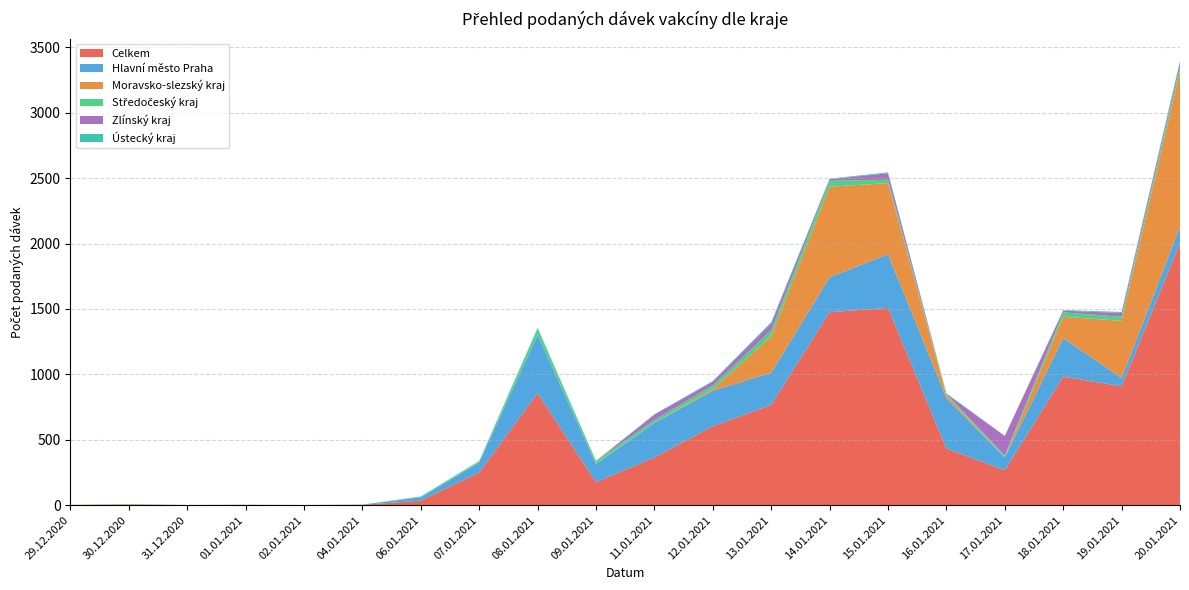

Reading left to right, transcribe all the data shown in this chart.

Celkem: 1	4	1	2	1	3	34	251	856	175	365	603	767	1475	1508	432	267	982	909	2002
Hlavní město Praha: 0	1	0	0	0	1	26	75	446	140	263	272	245	267	411	386	98	295	63	127
Moravsko-slezský kraj: 1	1	0	0	0	0	0	2	1	3	1	12	280	693	543	20	1	163	438	1191
Středočeský kraj: 0	0	0	0	0	0	5	9	43	18	22	27	45	45	25	12	13	34	30	36
Zlínský kraj: 0	1	0	1	0	0	0	0	2	0	41	31	52	12	50	1	150	13	29	30
Ústecký kraj: 0	1	0	0	0	0	2	1	8	3	3	4	10	4	7	4	1	4	8	10